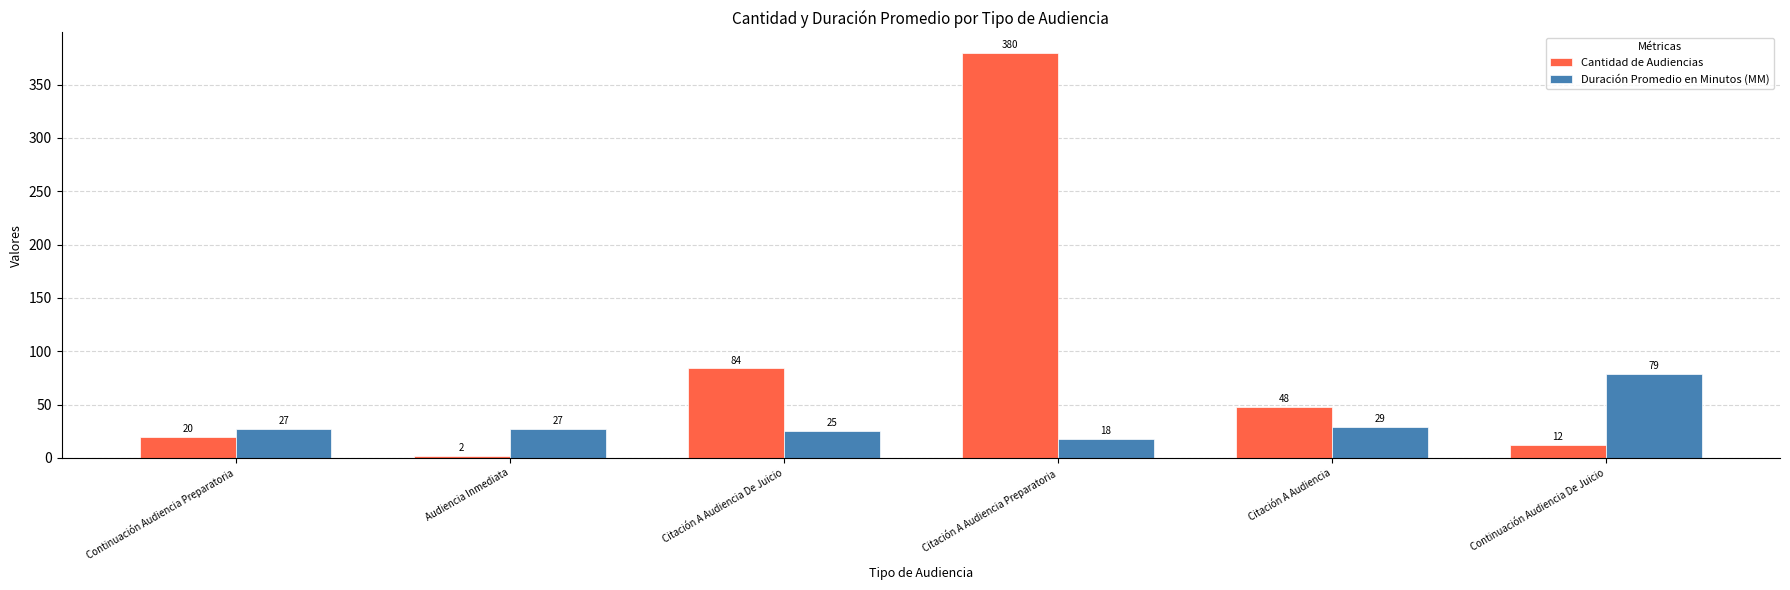

What is the difference between the maximum and minimum values in the Cantidad de Audiencias series?

378